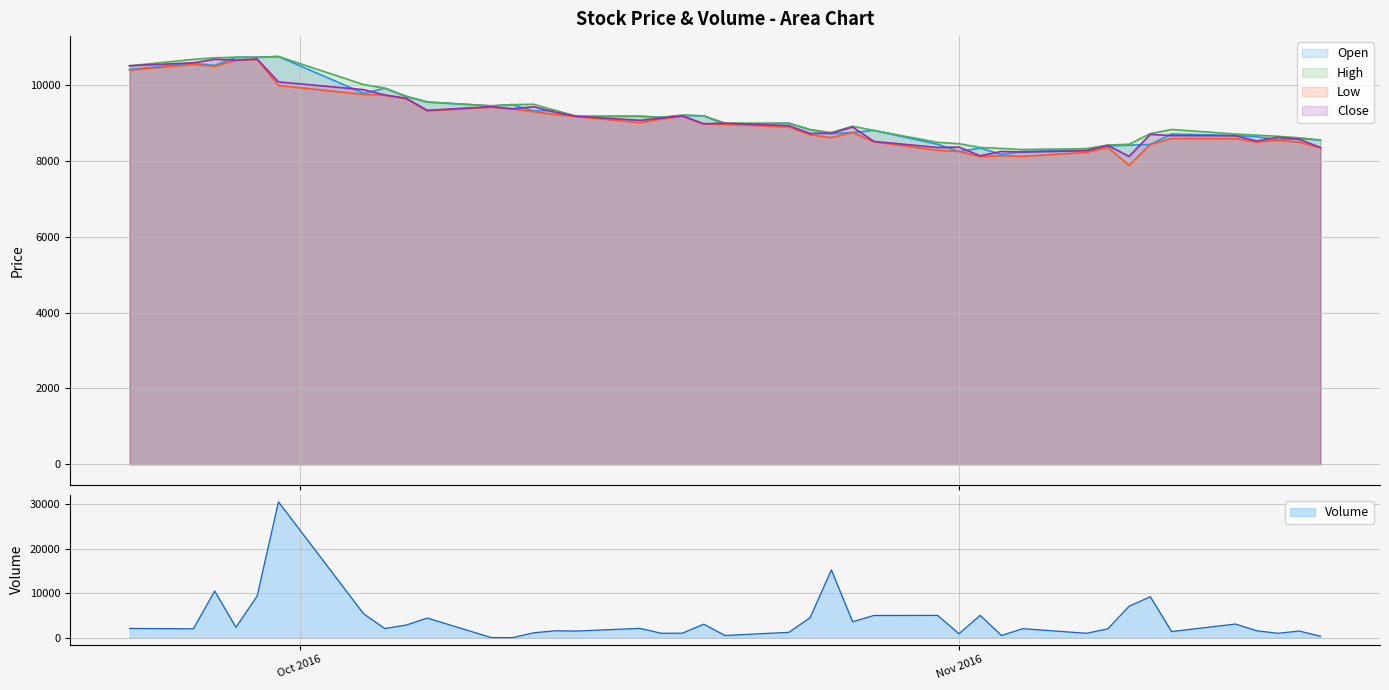

What is the difference between the highest and lowest values at 2016-09-27?

225